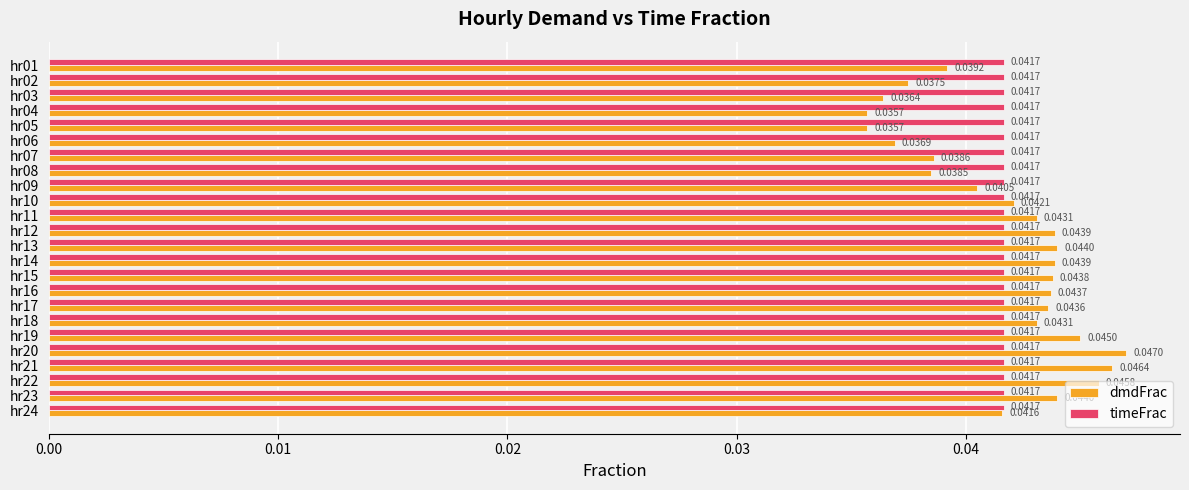

Rank the series at hr16 from highest to lowest value.

dmdFrac, timeFrac